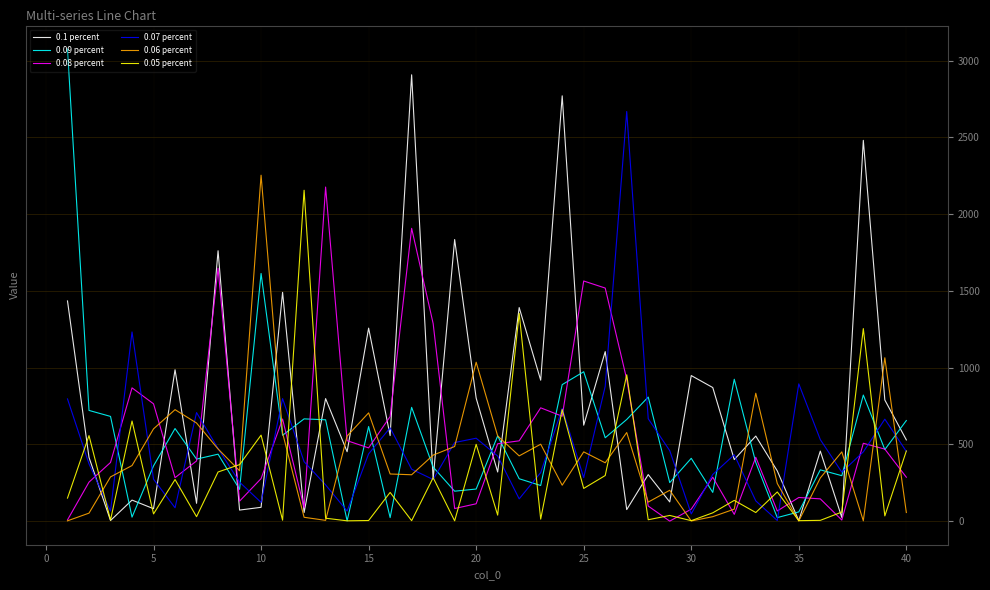

True or false: 0.1 percent has more than 0 points higher than both neighbors.

True